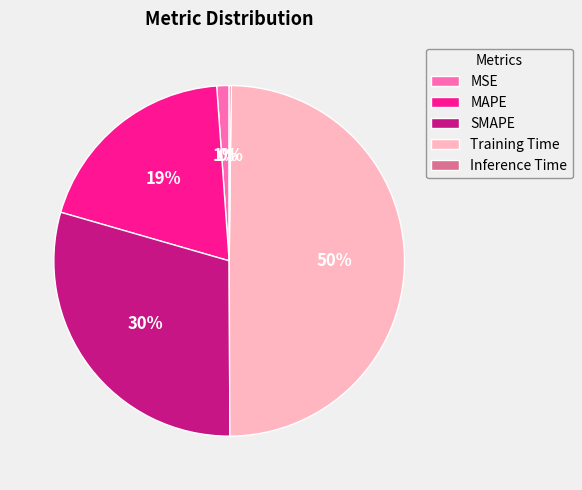

Is the sum of MSE and Training Time greater than half?

Yes